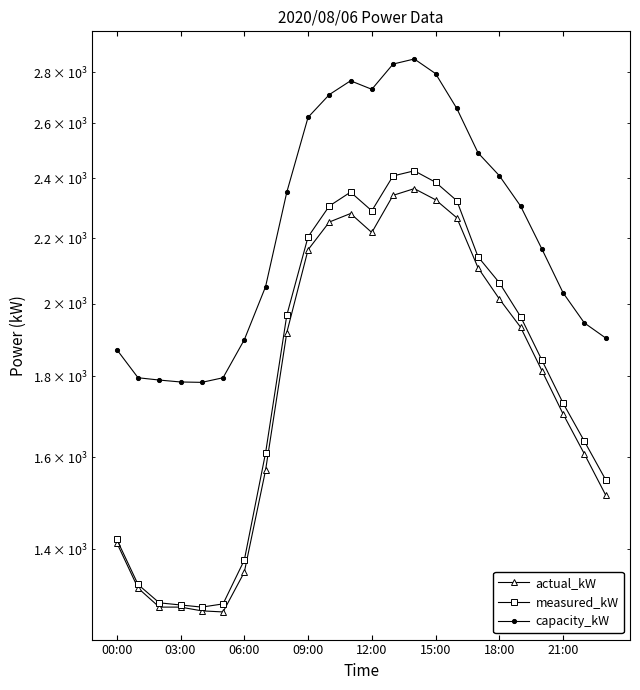

Does the chart have visible grid lines?

No